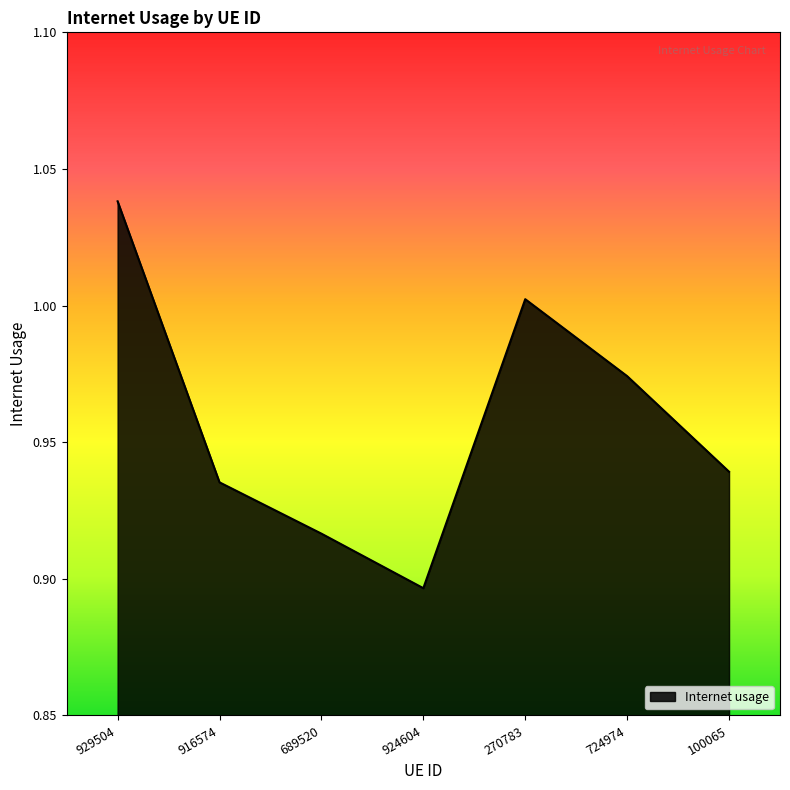

Where is the first local minimum?

924604